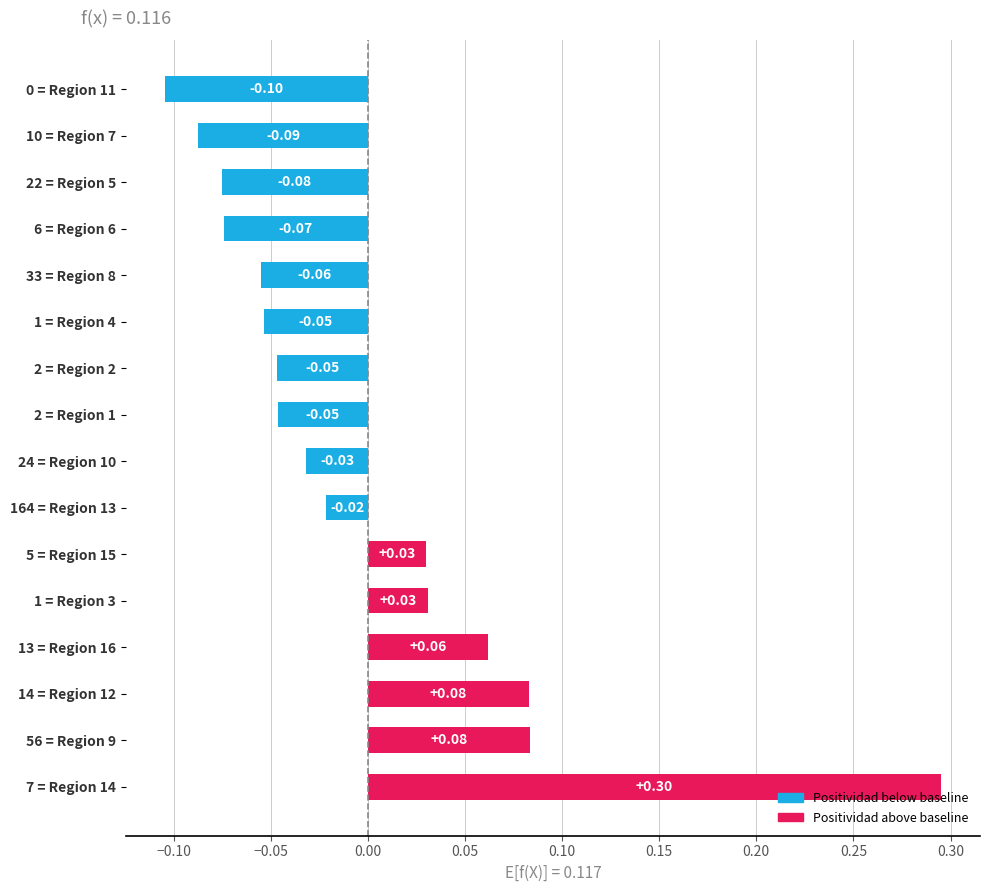

What is the difference between the maximum and minimum values?

0.4